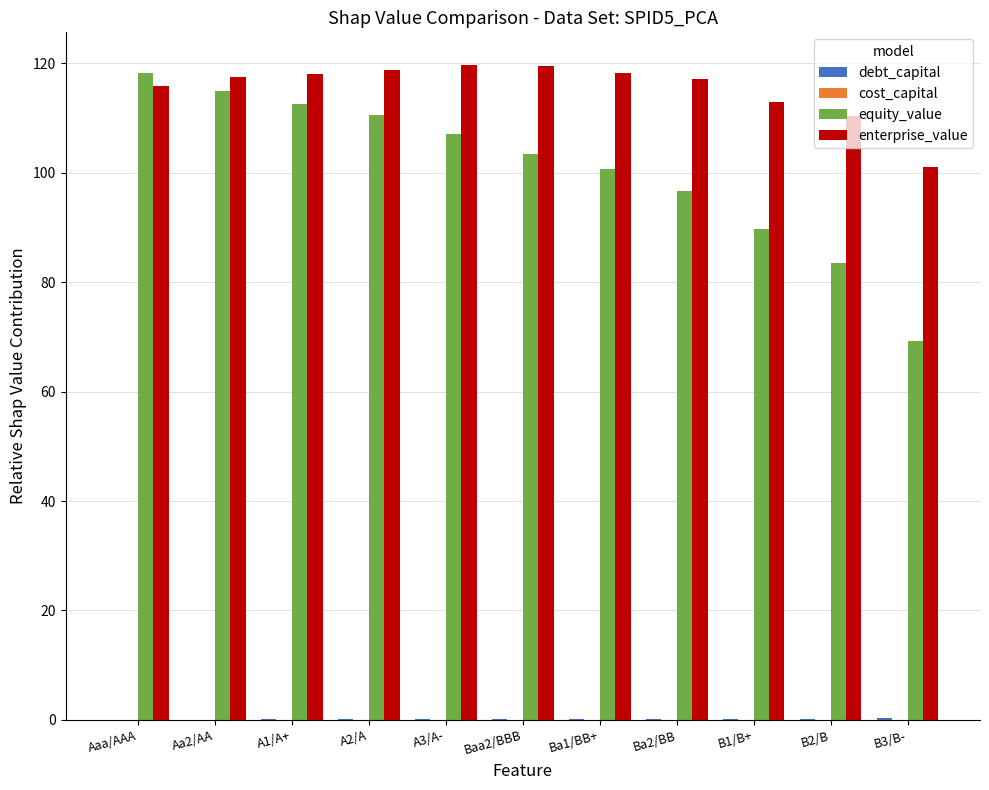

Does the chart contain stacked bars?

No